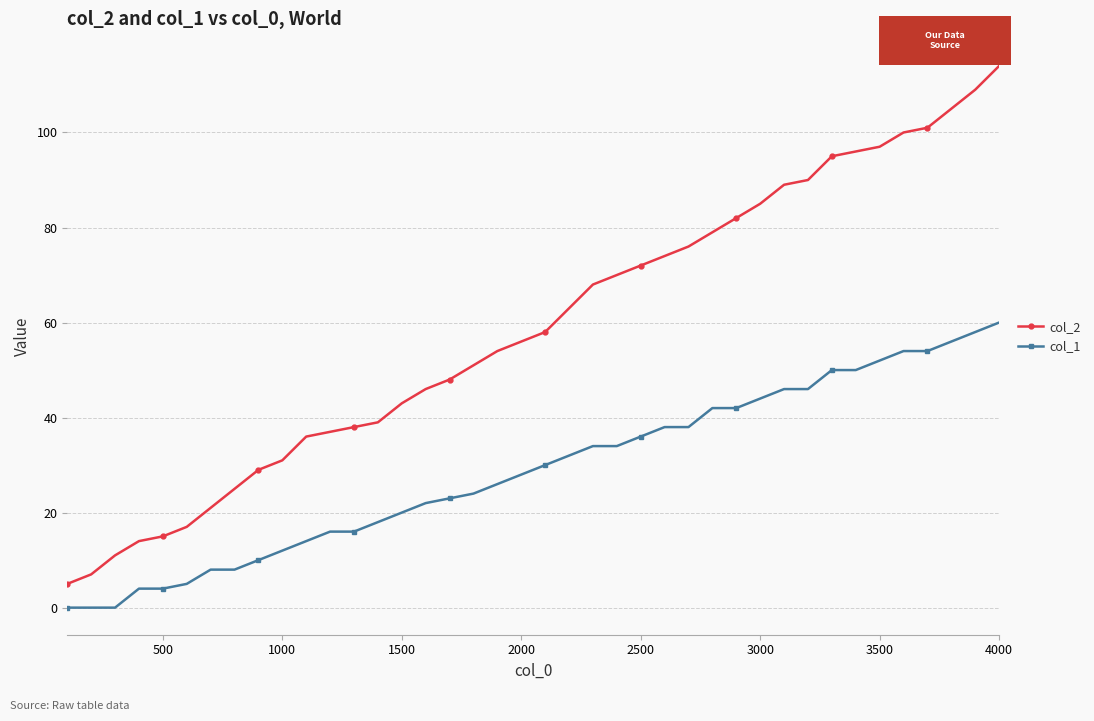

Rank the series by their maximum value, from lowest to highest.

col_1, col_2